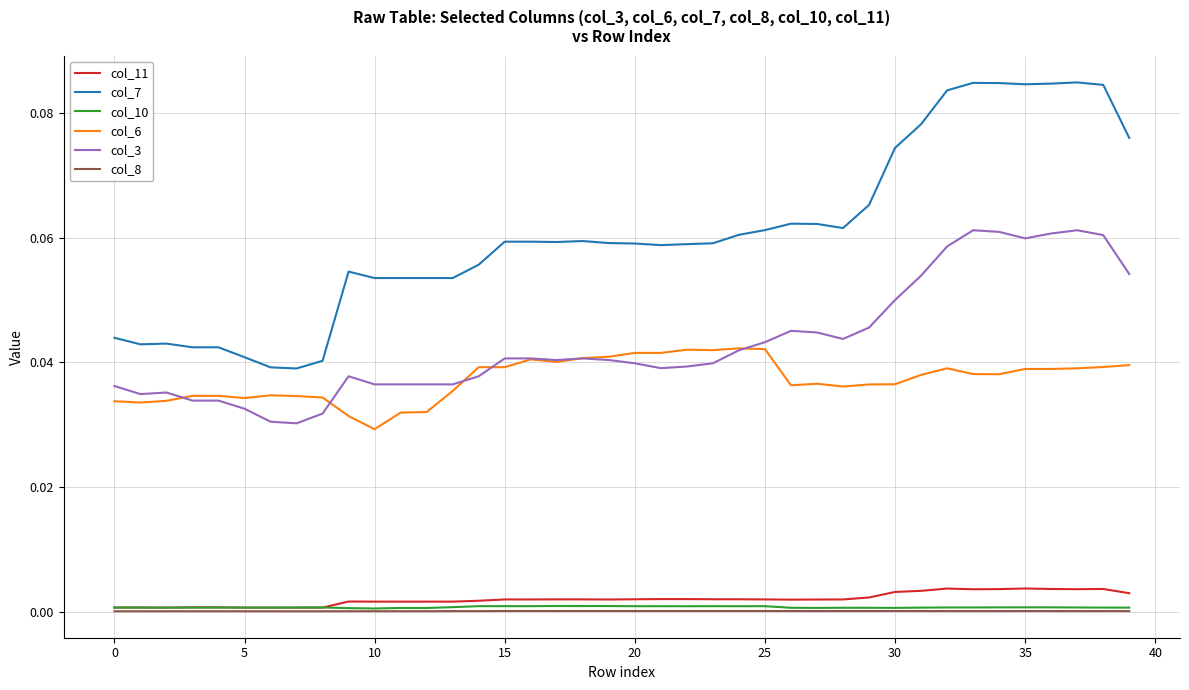

True or false: col_8 and col_7 intersect in this chart.

False